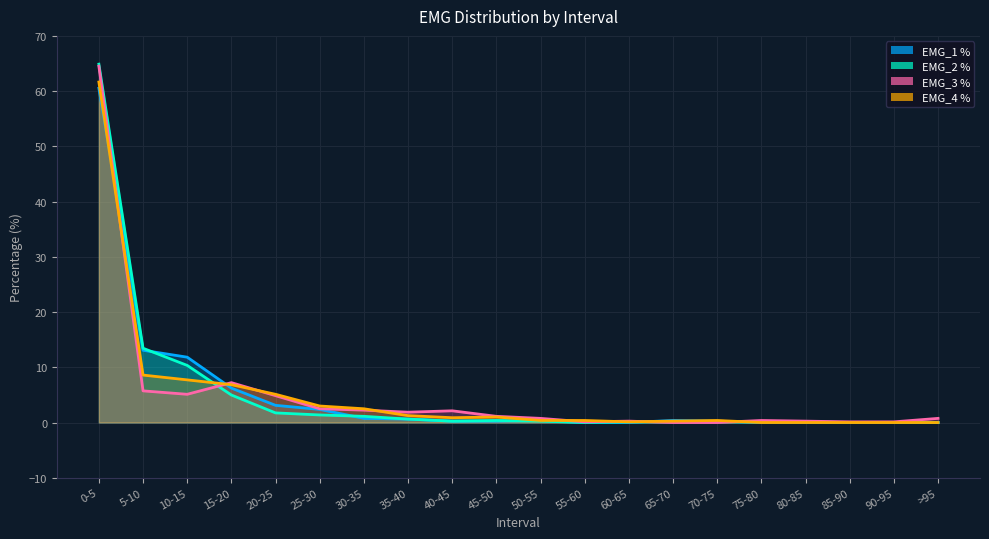

Reading left to right, extract all data points from this chart.

EMG_1 %: 60.5	13.1	11.8	6.2	3.1	2.4	0.8	0.6	0.2	0.2	0.4	0.0	0.0	0.4	0.2	0.0	0.0	0.0	0.0	0.0
EMG_2 %: 64.9	13.4	10.3	5.0	1.7	1.4	1.1	0.6	0.2	0.4	0.2	0.0	0.1	0.1	0.1	0.1	0.1	0.0	0.0	0.0
EMG_3 %: 64.5	5.7	5.1	7.2	4.9	2.5	2.2	1.9	2.1	1.1	0.8	0.1	0.2	0.0	0.0	0.4	0.2	0.1	0.1	0.8
EMG_4 %: 61.6	8.6	7.7	6.8	5.1	3.0	2.5	1.2	0.9	1.0	0.4	0.4	0.1	0.2	0.4	0.0	0.0	0.0	0.0	0.0